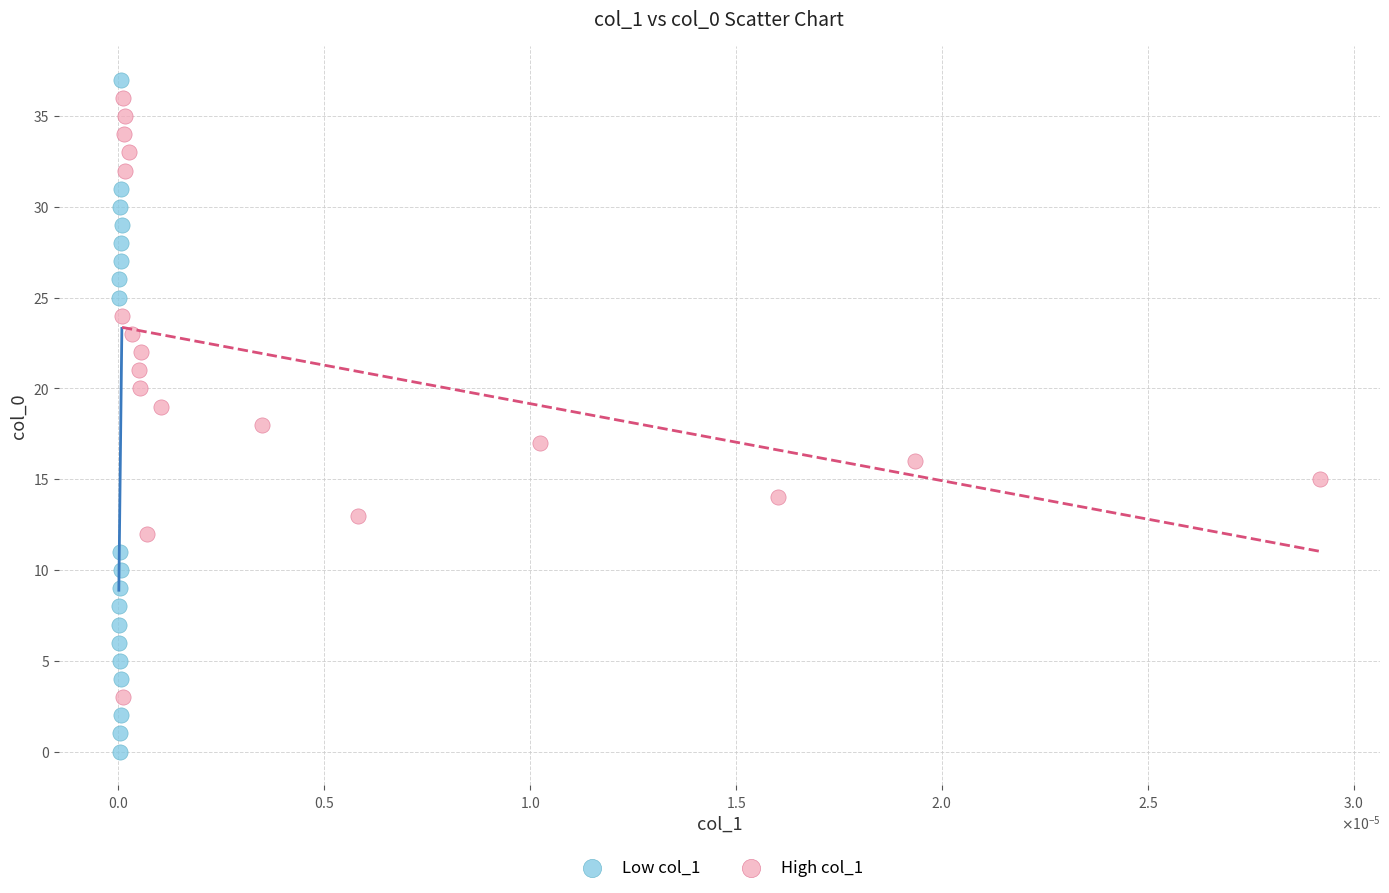

Which series reaches the minimum Y coordinate?

Low col_1